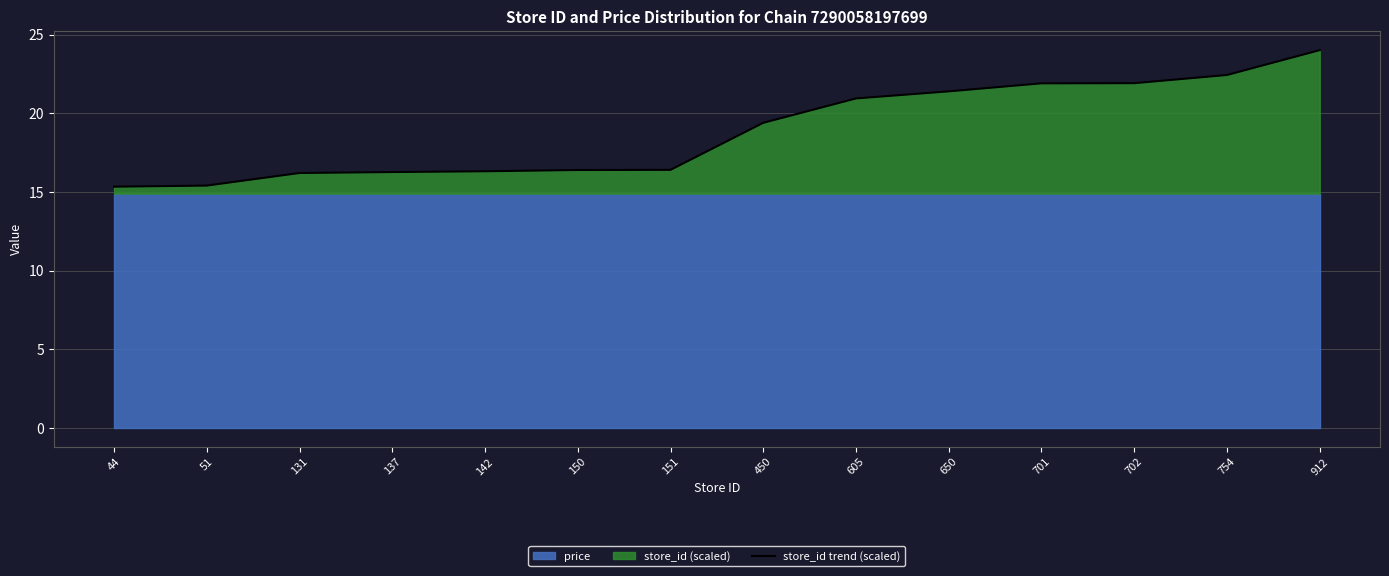

Read the value at 51.

15.4